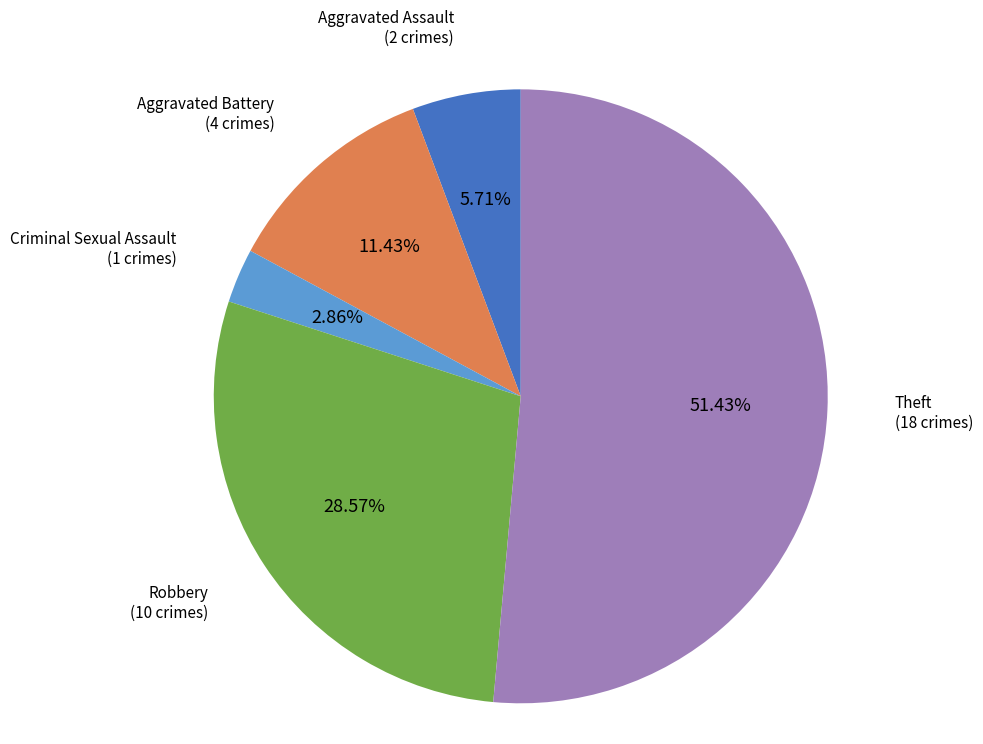

Does any single category account for the majority?

Yes